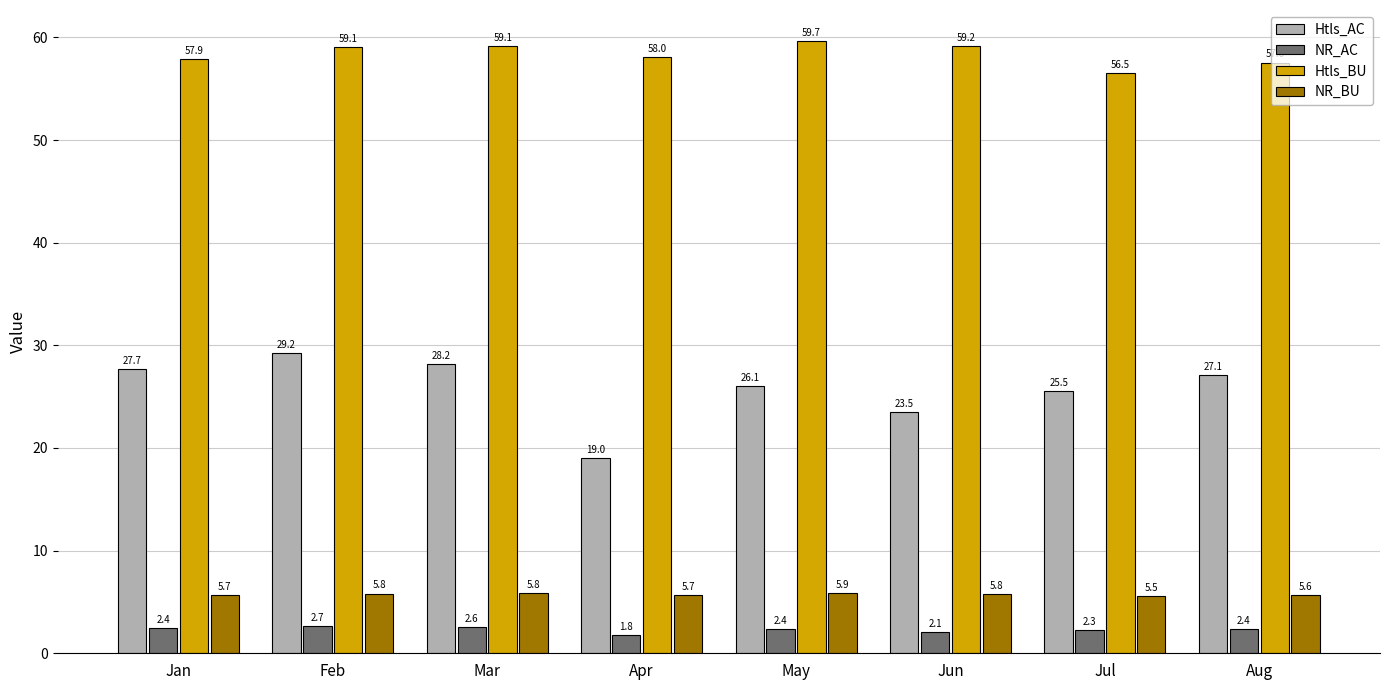

How many series are shown in this chart?

4